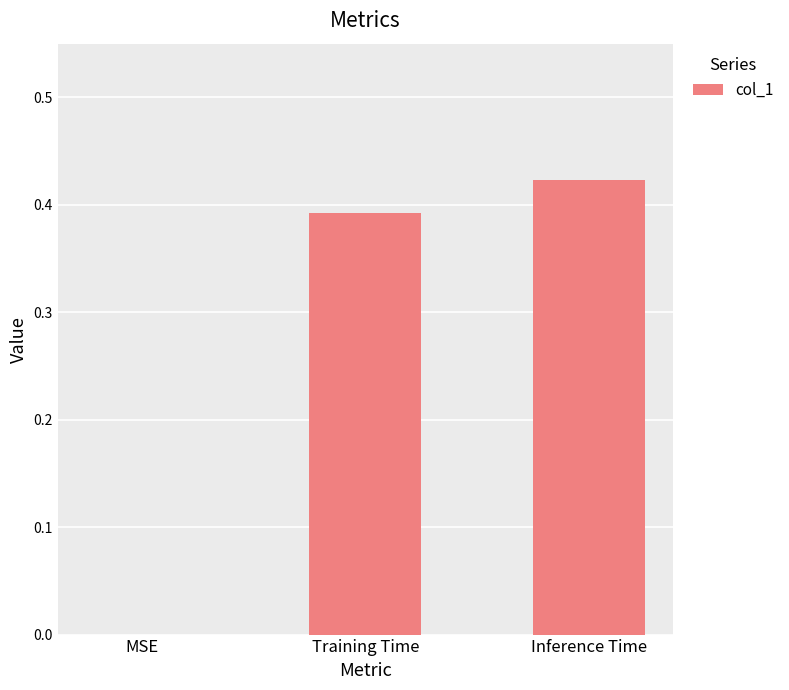

Between Inference Time and Training Time, which is larger?

Inference Time